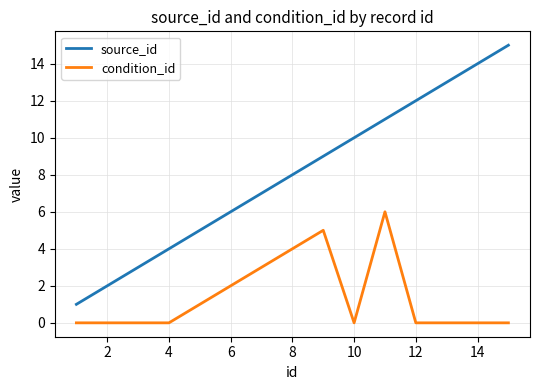

Which series has the largest range (max minus min)?

source_id